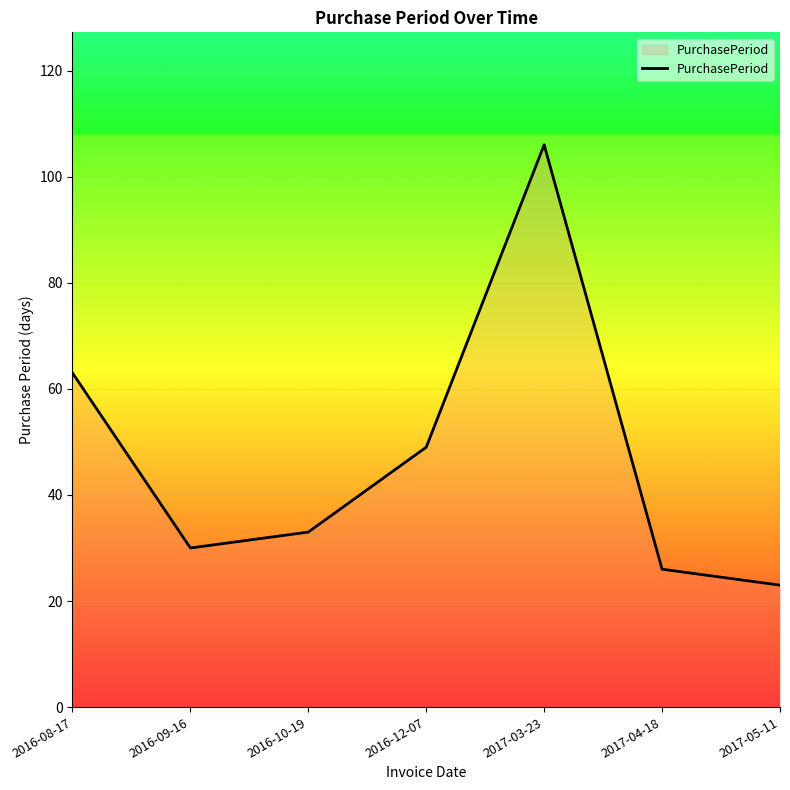

At which category does the chart reach its minimum across all series?

2017-05-11